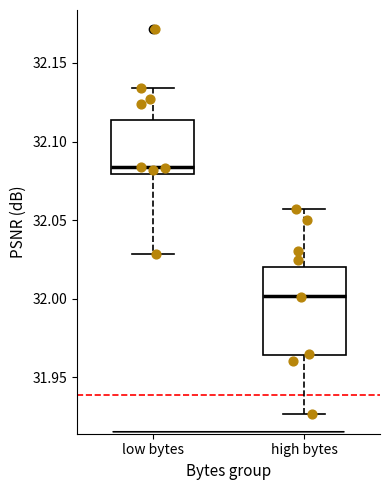

Reading left to right, transcribe this box plot: for each box, give where its median line is, the range the box spans, and where its two whiskers end, as read against the y-axis. The values are not printed on the chart, so give them approximately, as read against the axis.

low bytes: median 32.085, box 32.080 to 32.115, whiskers 32.030 to 32.135
high bytes: median 32.000, box 31.965 to 32.020, whiskers 31.925 to 32.055